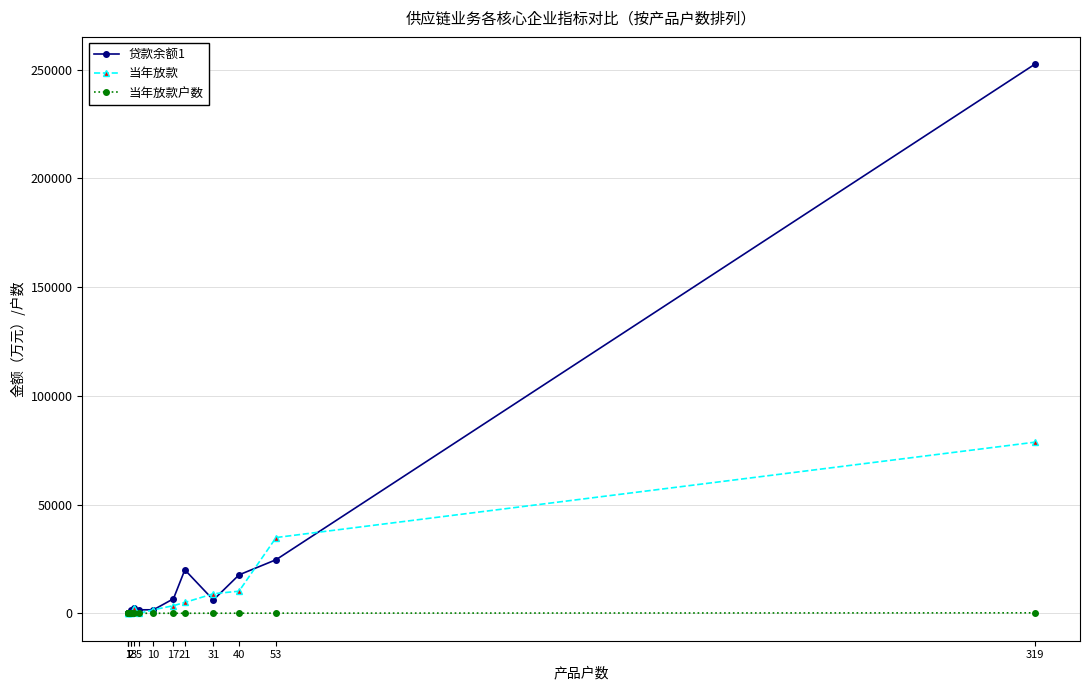

How many series are shown in this chart?

3